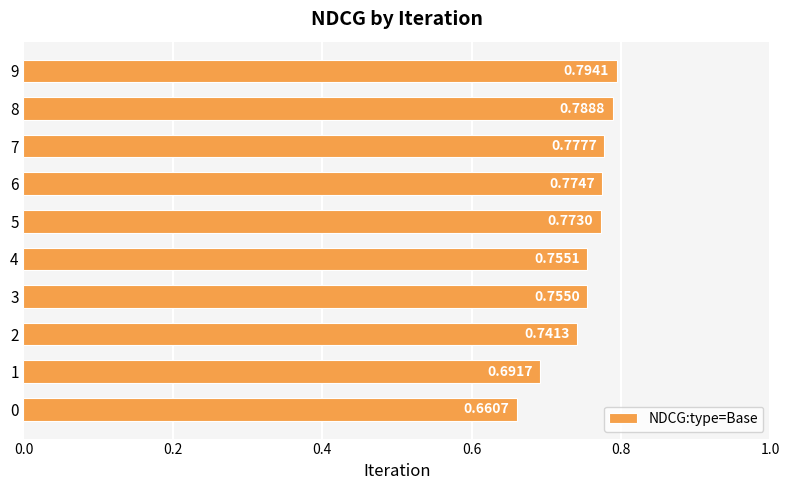

Between 8 and 7, which is larger?

8